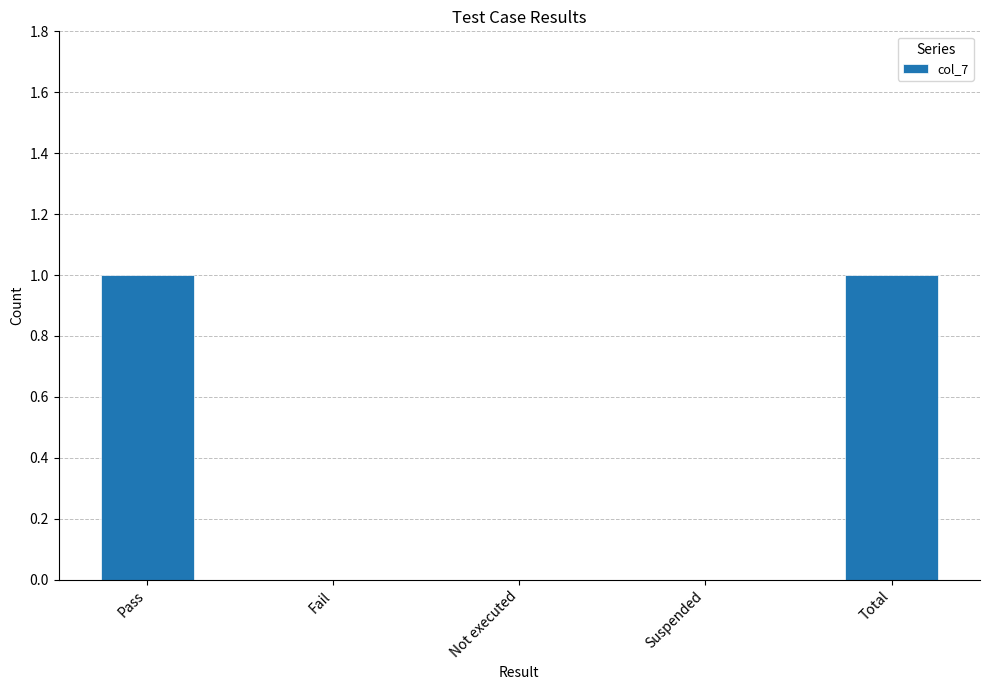

What is the change in value from Fail to Total?

+1